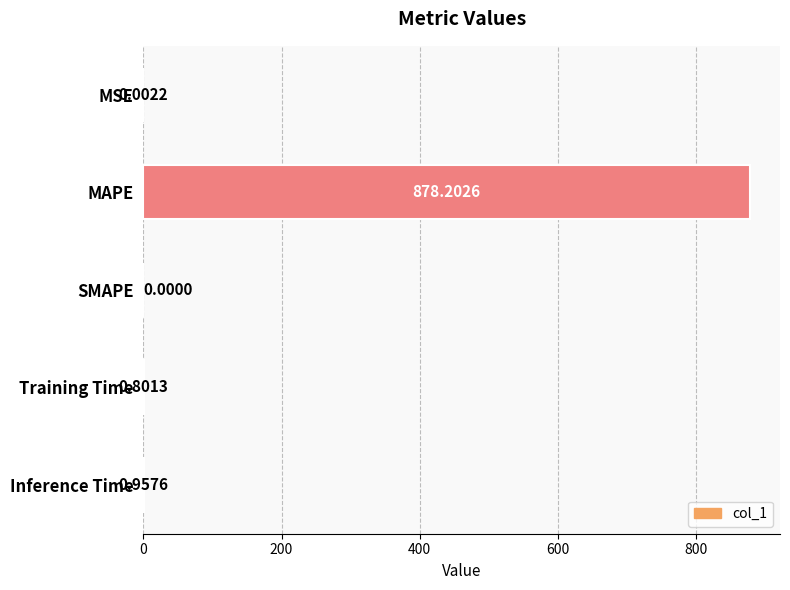

Are the bars grouped side by side (vs. stacked)?

No